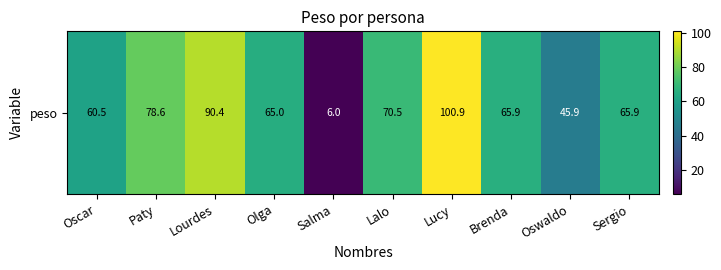

Which category has the lowest value across all series?

Salma